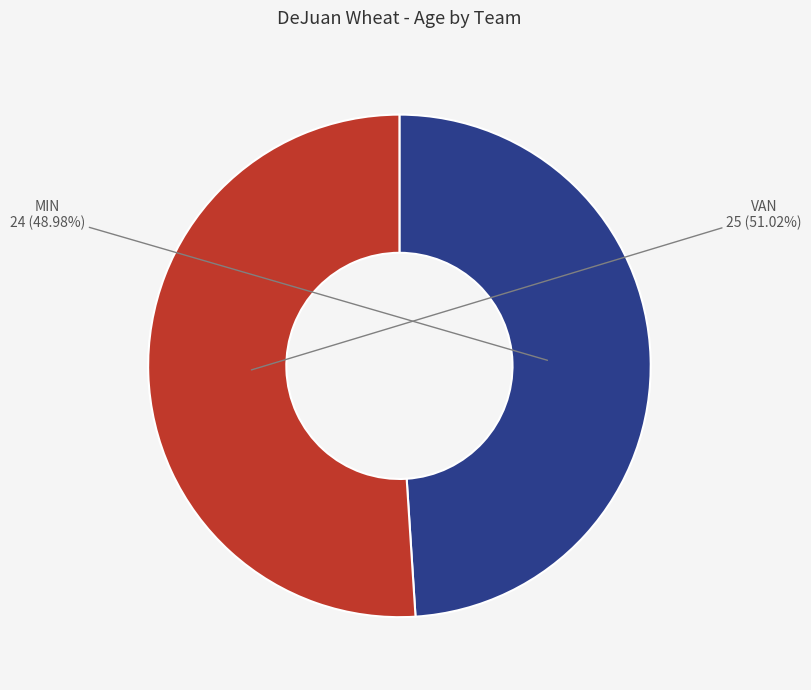

Count the number of slices in the pie.

2